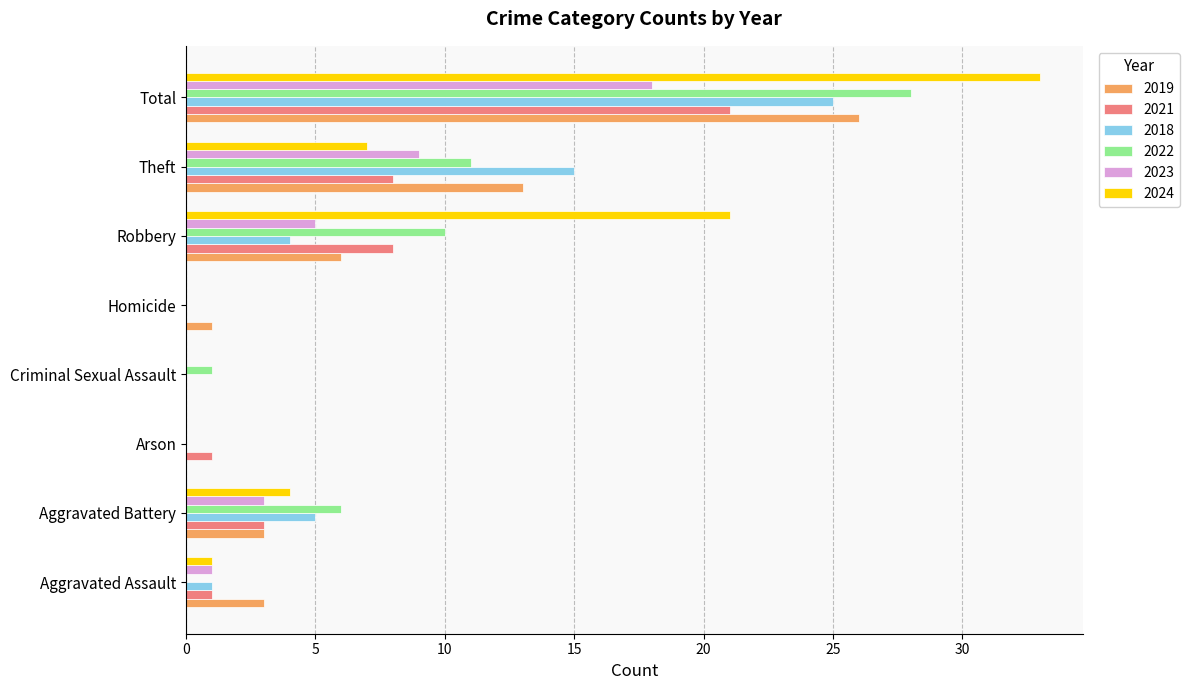

Which category has the highest value in the 2022 series?

Total